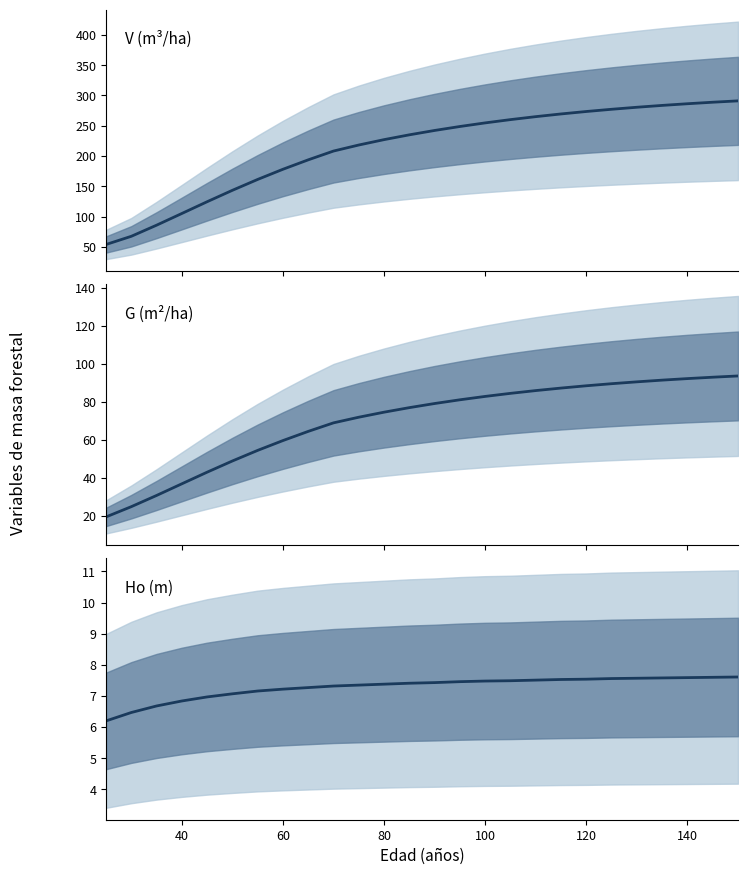

How many values in the G (m²/ha) series are below 79?

13